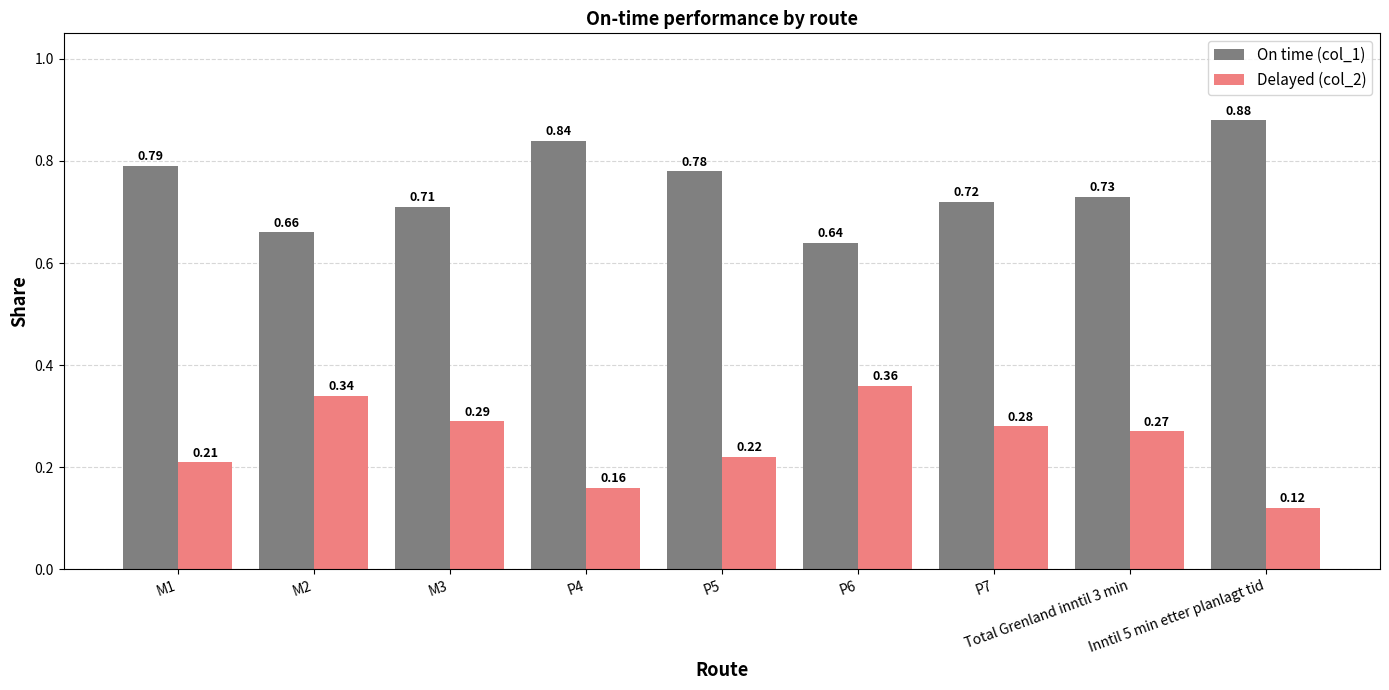

At how many categories does at least one series exceed 0?

9